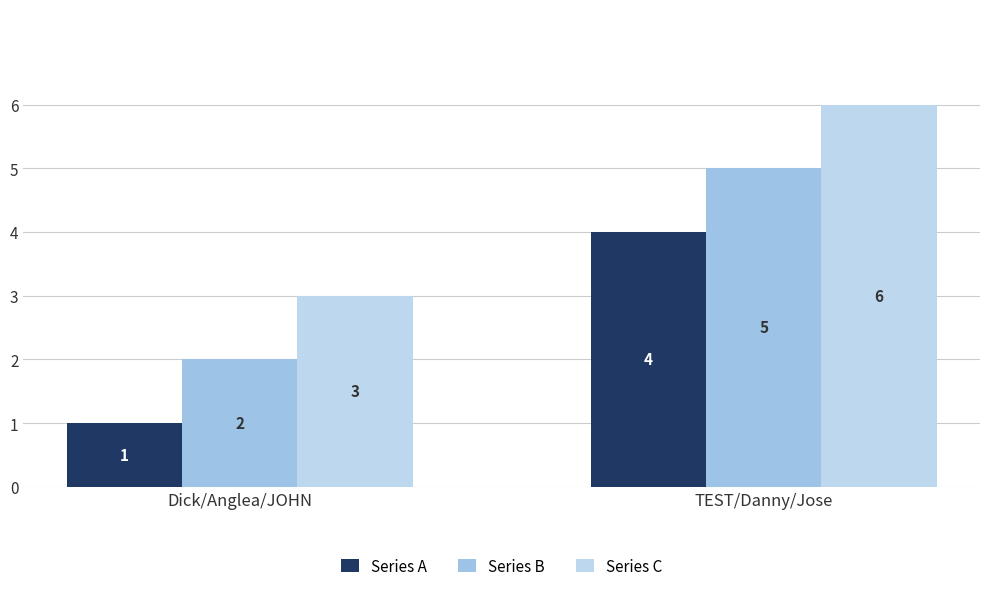

The Series B series shows 2 at Dick/Anglea/JOHN. True or false?

True